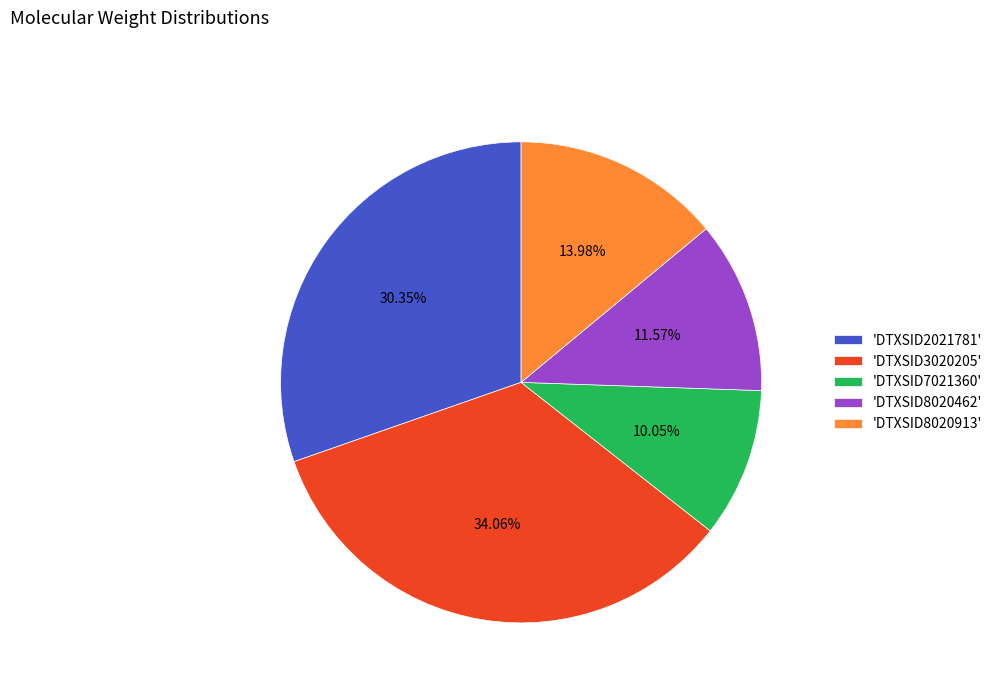

How many slices are in this pie chart?

5